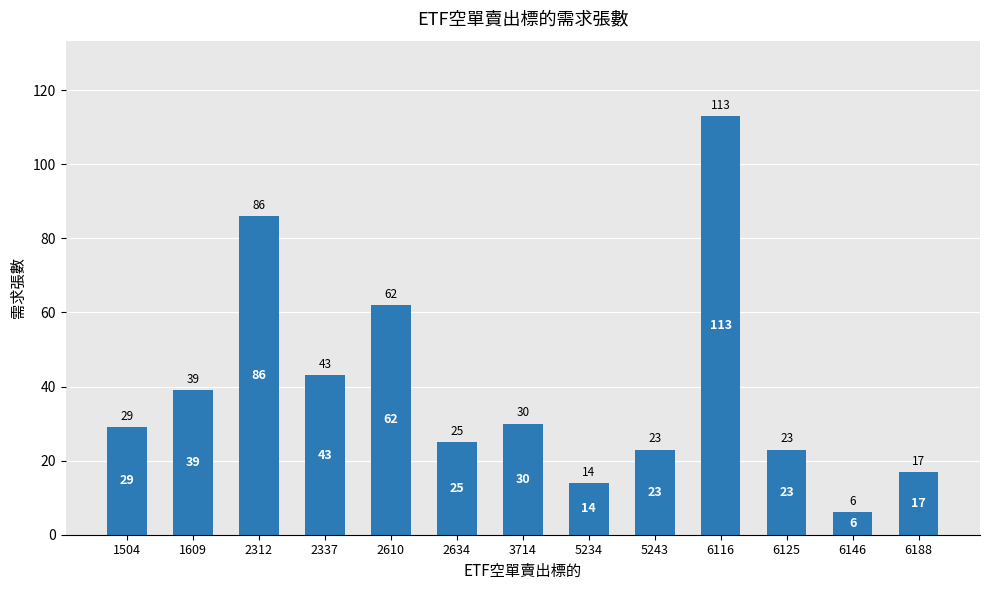

How many values are below 29?

6